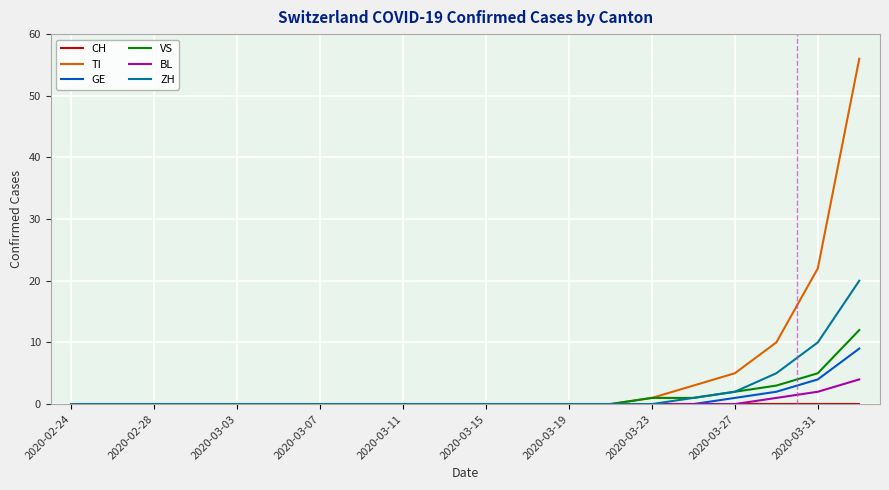

Which series has the largest total across all categories?

TI